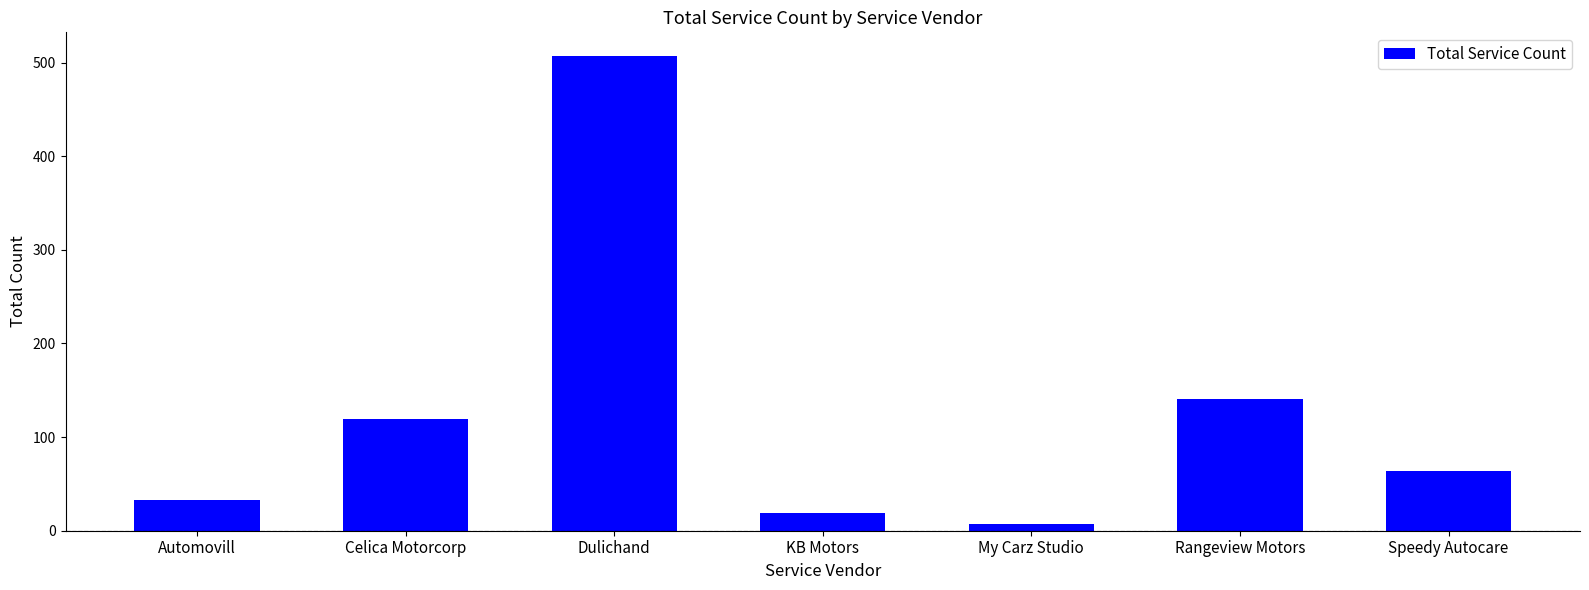

Does the chart contain any negative values?

No